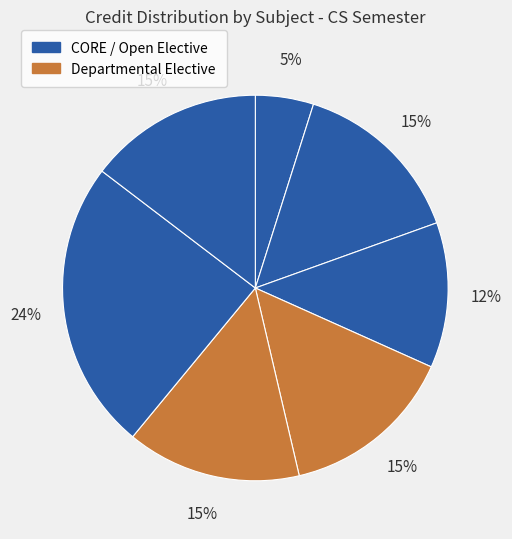

How many segments does this pie chart have?

7